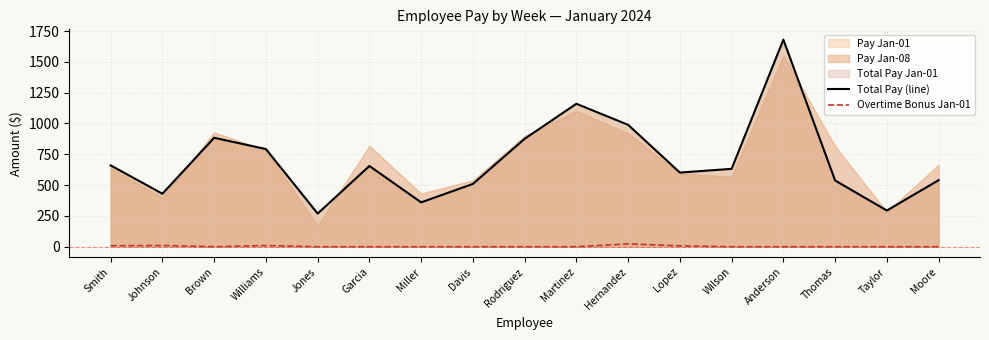

How many categories are shown in the chart?

17